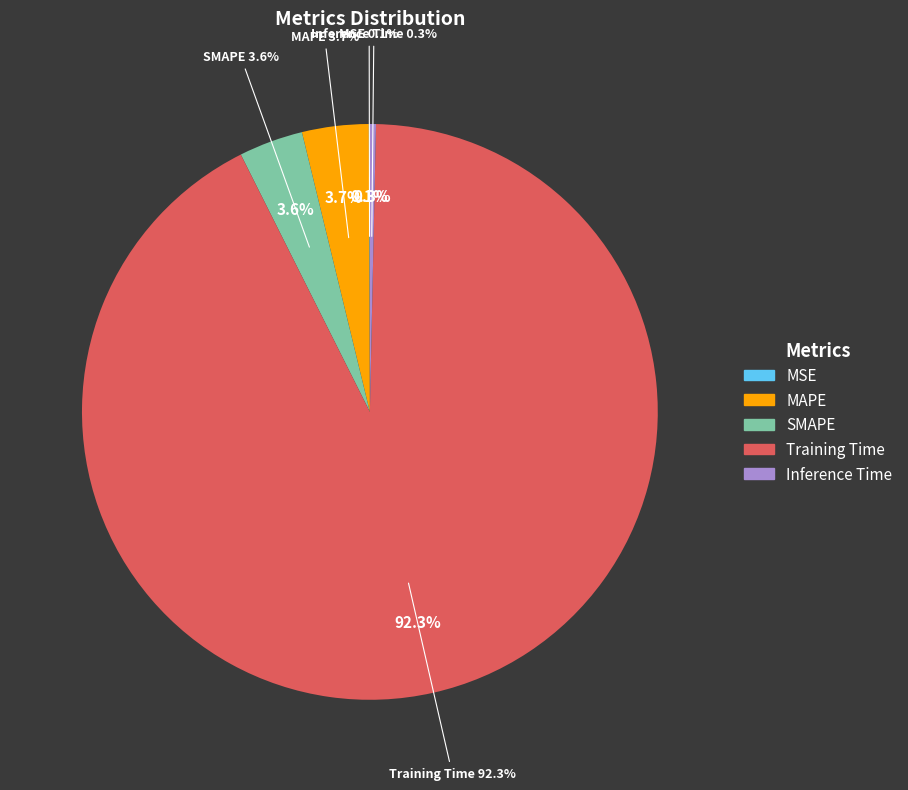

What percentage is NOT represented by SMAPE?

96.4%